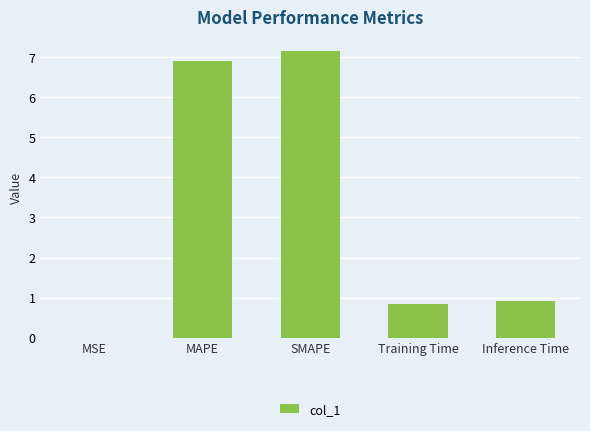

What is the sum of the values at Training Time and SMAPE?

8.0